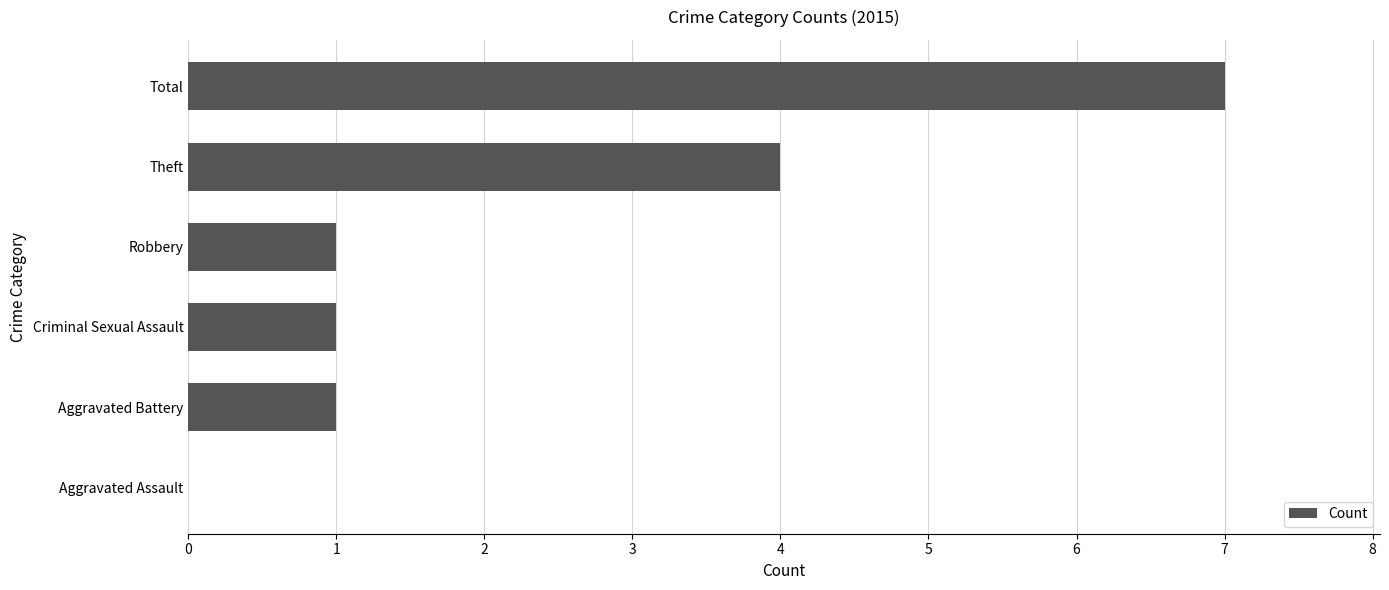

Reading bottom to top, transcribe all the data shown in this chart.

Aggravated Assault=0	Aggravated Battery=1	Criminal Sexual Assault=1	Robbery=1	Theft=4	Total=7